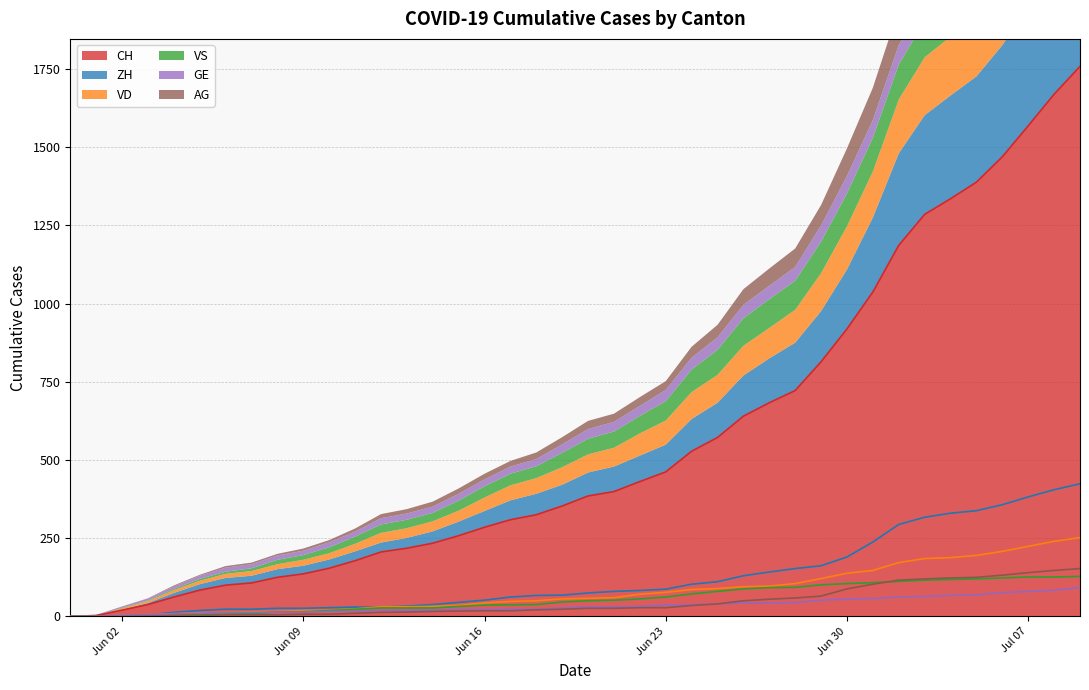

True or false: VS has more than 2 points higher than both neighbors.

False